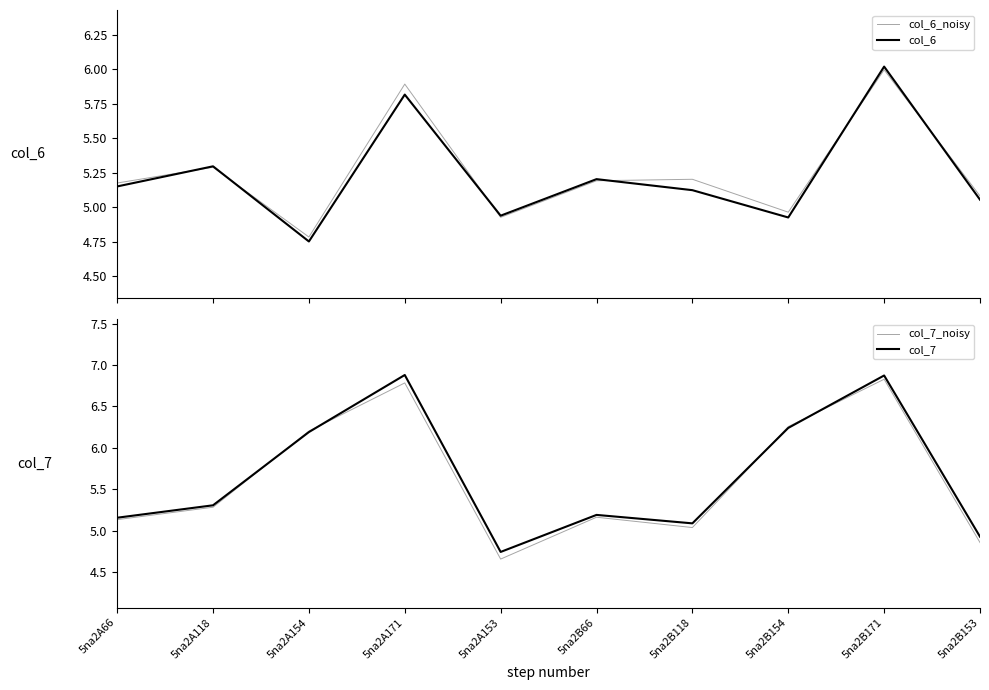

What is the highest value of the col_6 series?

6.0